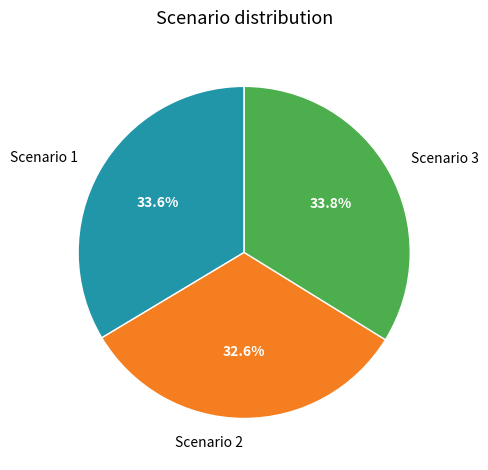

To the nearest percent, what is the average slice percentage?

33%